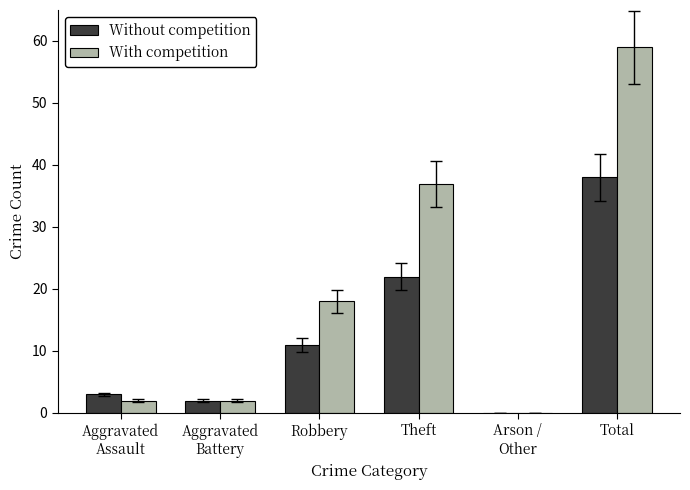

Is it true that With competition equals 65 at Theft?

False